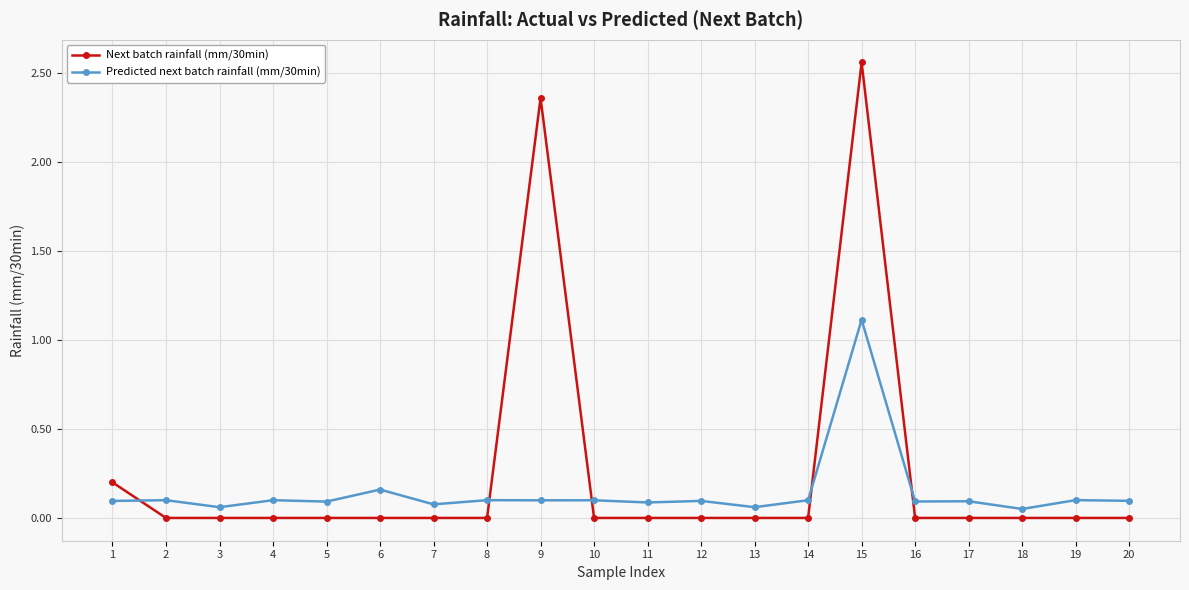

Which series ends up on top after the final intersection of Predicted next batch rainfall (mm/30min) and Next batch rainfall (mm/30min)?

Predicted next batch rainfall (mm/30min)